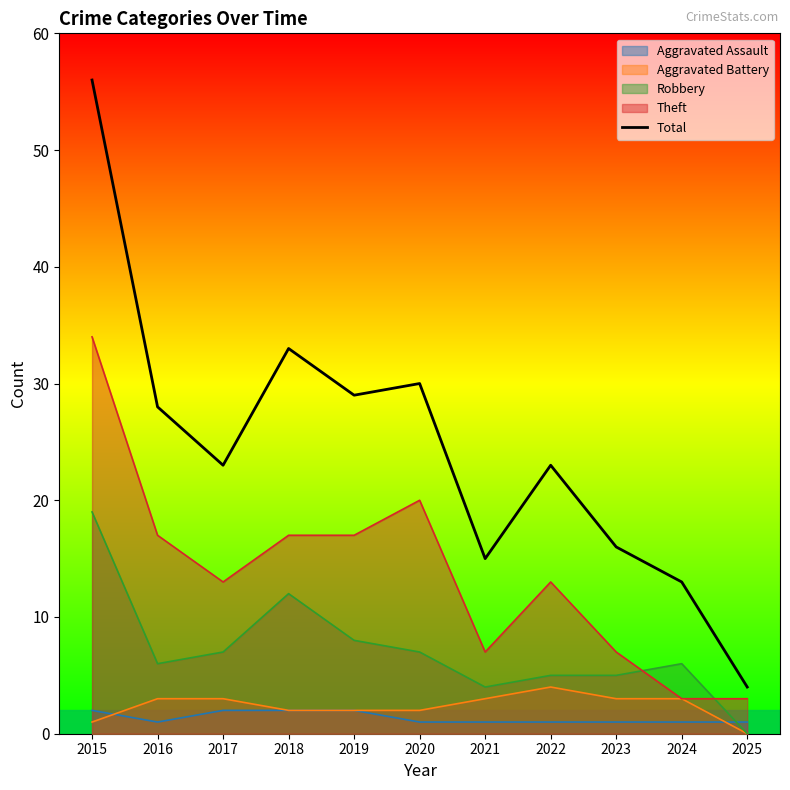

What is the ratio of the value at 2019 to the value at 2024?

2.2